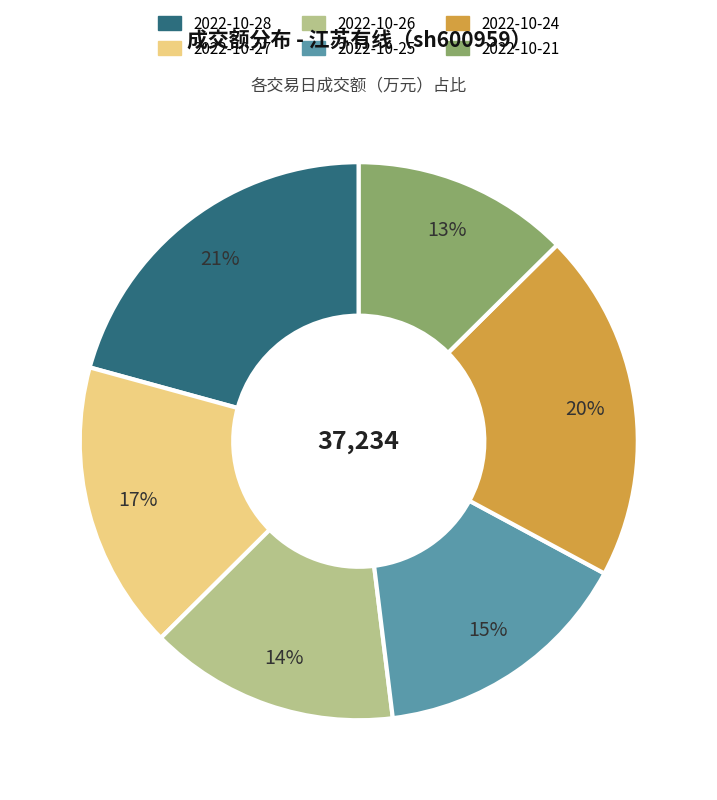

How many segments does this pie chart have?

6